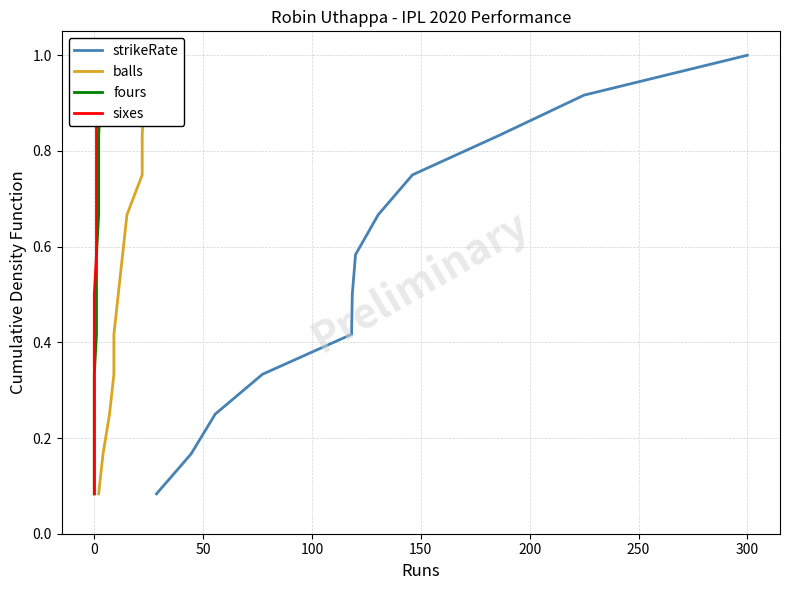

What is the value of the strikeRate point at the 9th from the left?

0.8